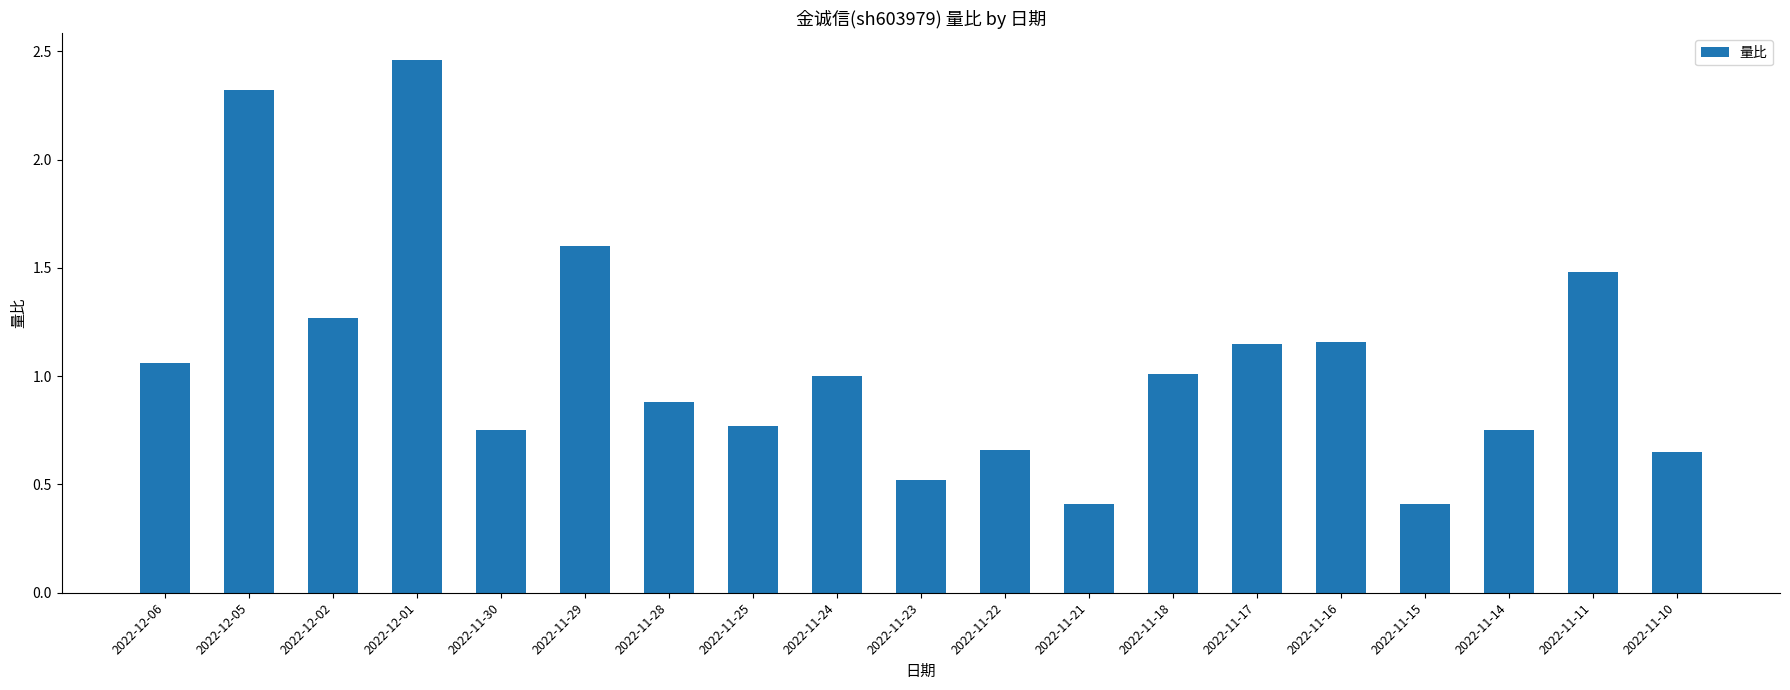

Is it true that the value at 2022-11-10 is 0.4?

False